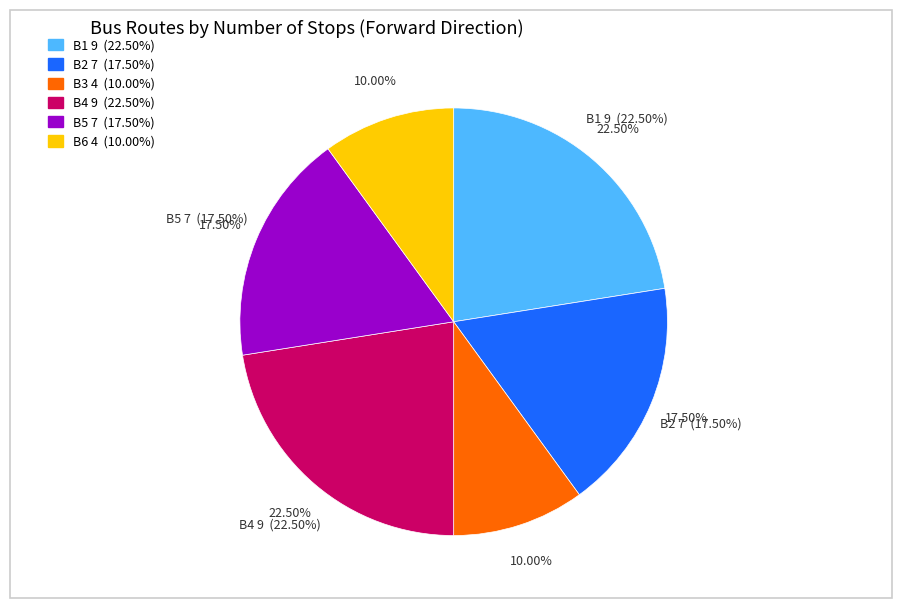

How many segments does this pie chart have?

6